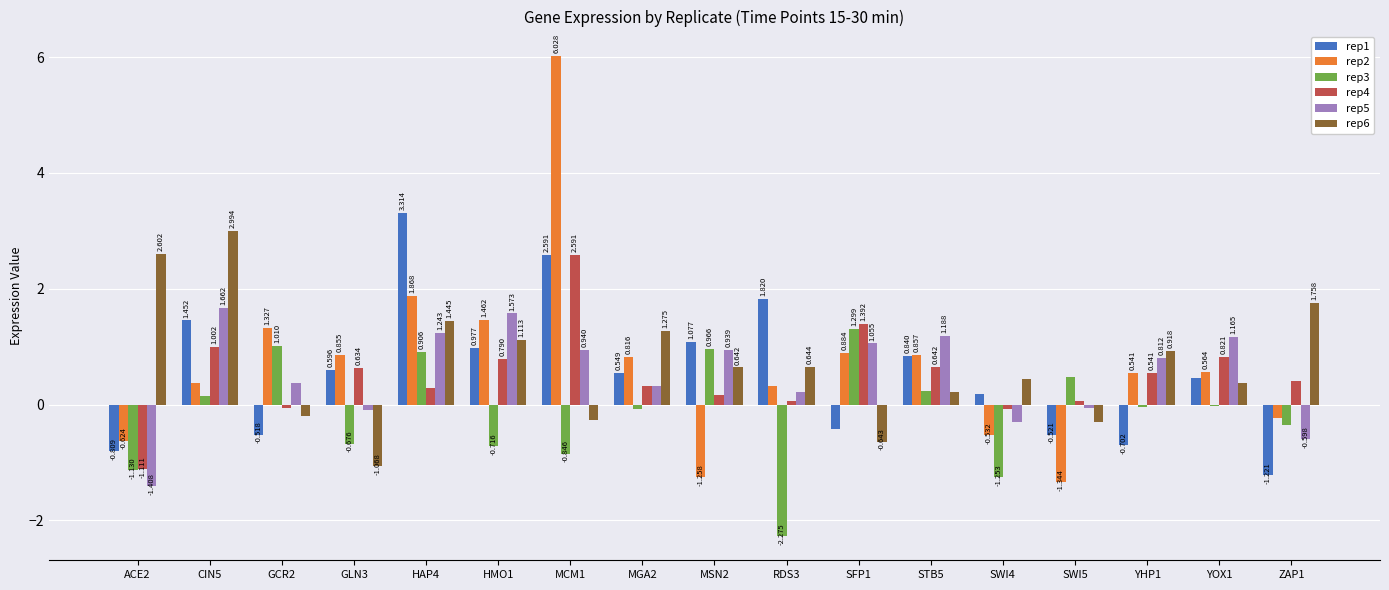

How many groups of bars are there?

17